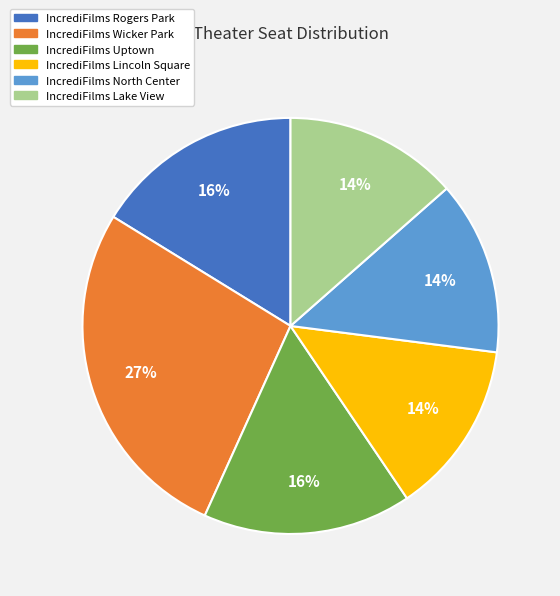

Which slice is the largest?

IncrediFilms Wicker Park